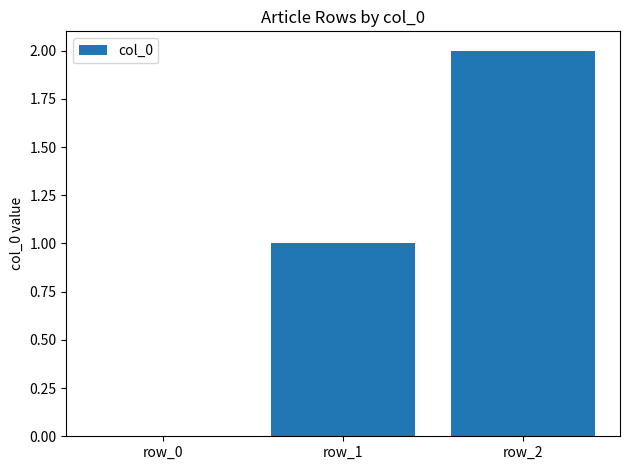

What is the average value?

1